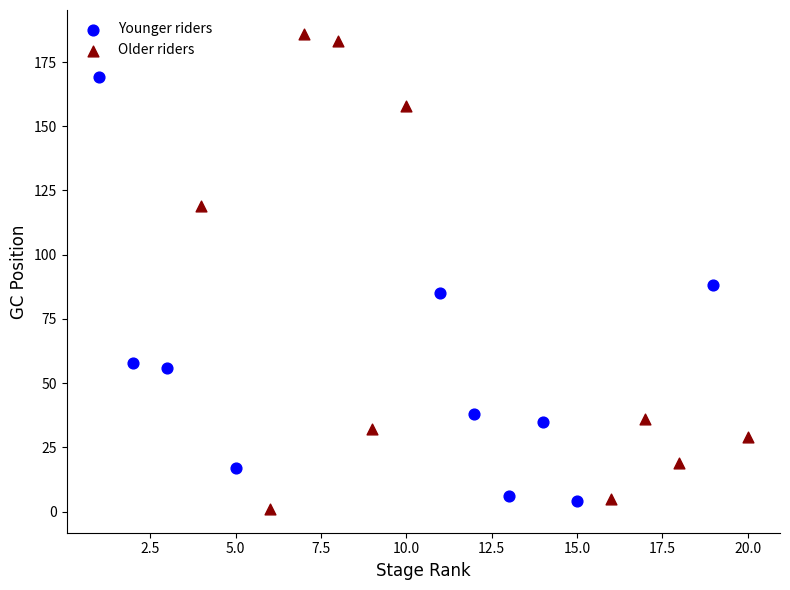

Which series has the largest Y range (max minus min)?

Older riders